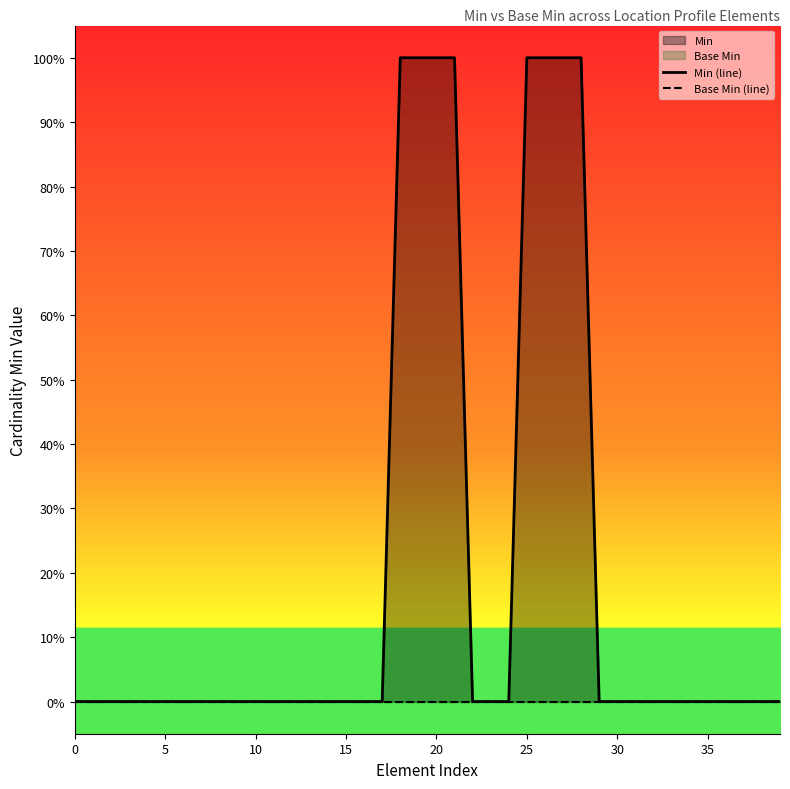

True or false: Min (line) and Base Min (line) cross at least once.

False